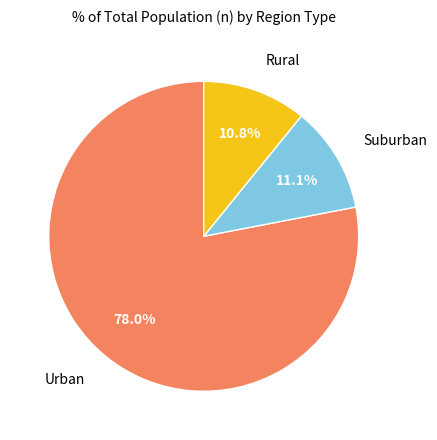

Is there any slice that represents more than half of the pie?

Yes